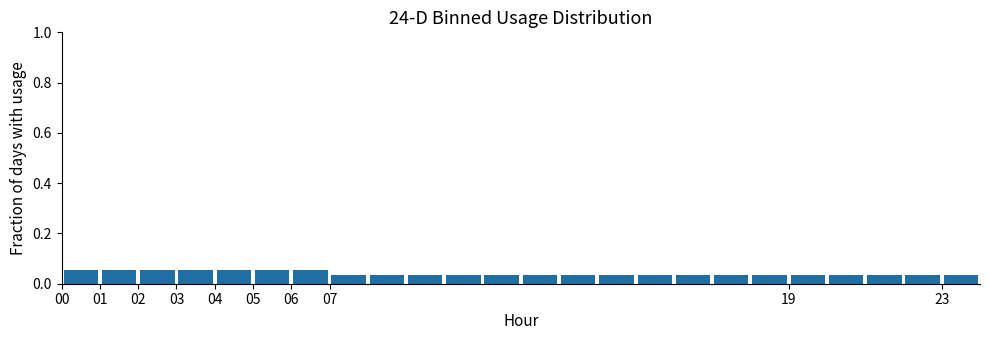

Reading left to right, transcribe this chart: for each bar, give the range it covers on the x-axis and its height. The values are not printed on the chart, so give them approximately, as read against the axis.

0 to 1: 0.06
1 to 2: 0.06
2 to 3: 0.06
3 to 4: 0.06
4 to 5: 0.06
5 to 6: 0.06
6 to 7: 0.06
7 to 8: 0.04
8 to 9: 0.04
9 to 10: 0.04
10 to 11: 0.04
11 to 12: 0.04
12 to 13: 0.04
13 to 14: 0.04
14 to 15: 0.04
15 to 16: 0.04
16 to 17: 0.04
17 to 18: 0.04
18 to 19: 0.04
19 to 20: 0.04
20 to 21: 0.04
21 to 22: 0.04
22 to 23: 0.04
23 to 24: 0.04